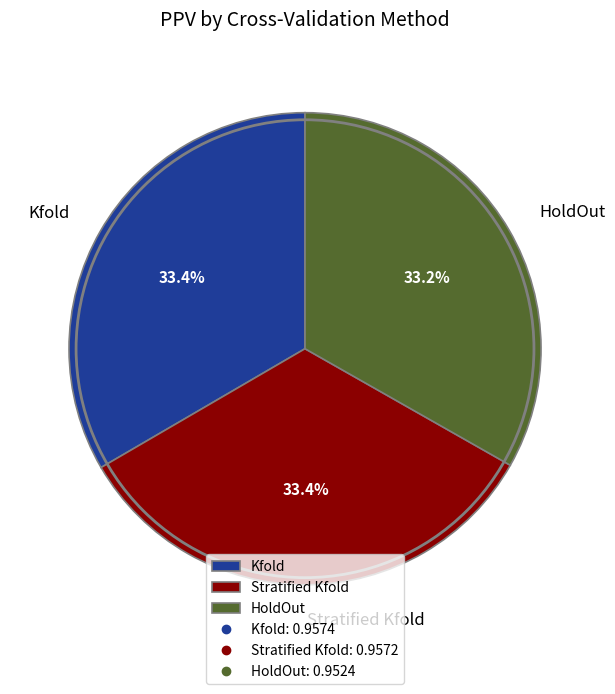

To the nearest percent, what portion does Stratified Kfold represent?

33%